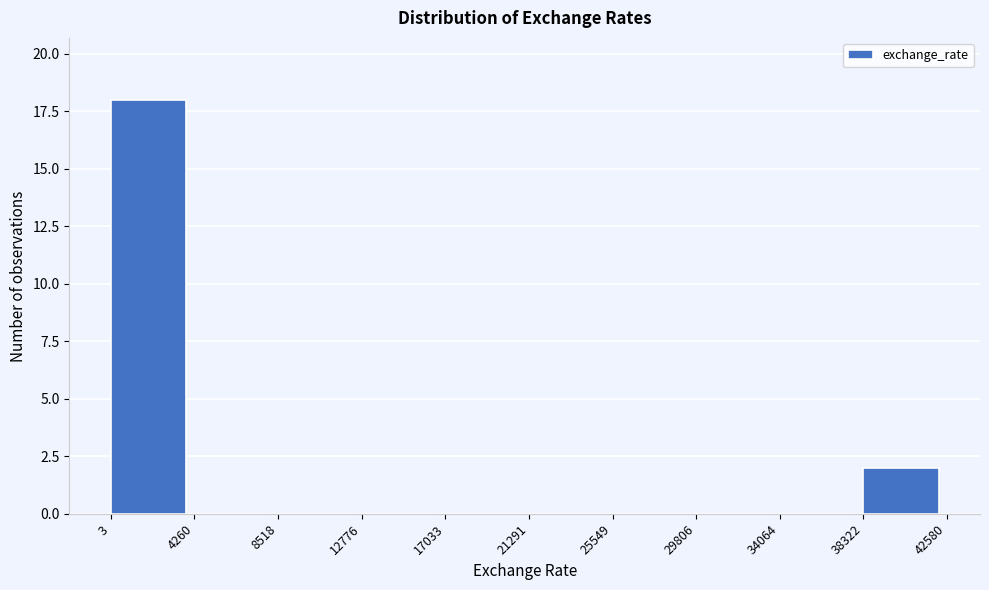

Reading left to right, transcribe this chart: for each bar, give the range it covers on the x-axis and its height. The values are not printed on the chart, so give them approximately, as read against the axis.

3 to 4260: 18
4260 to 8518: 0
8518 to 12776: 0
12776 to 17033: 0
17033 to 21291: 0
21291 to 25549: 0
25549 to 29806: 0
29806 to 34064: 0
34064 to 38322: 0
38322 to 42580: 2